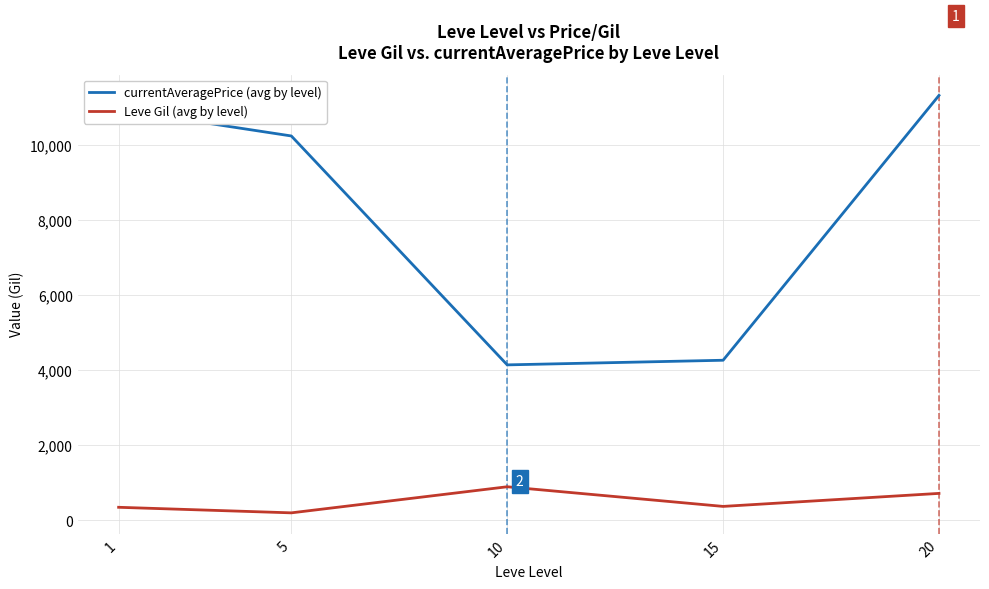

Rank the series at 10 from lowest to highest value.

Leve Gil (avg by level), currentAveragePrice (avg by level)